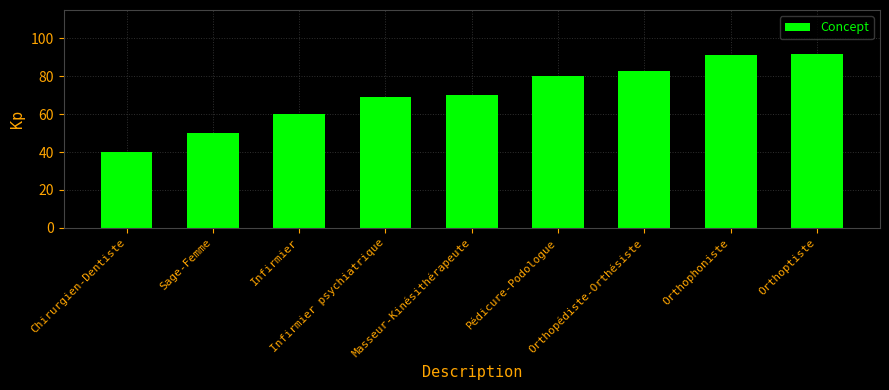

What position from the right is Pédicure-Podologue?

4